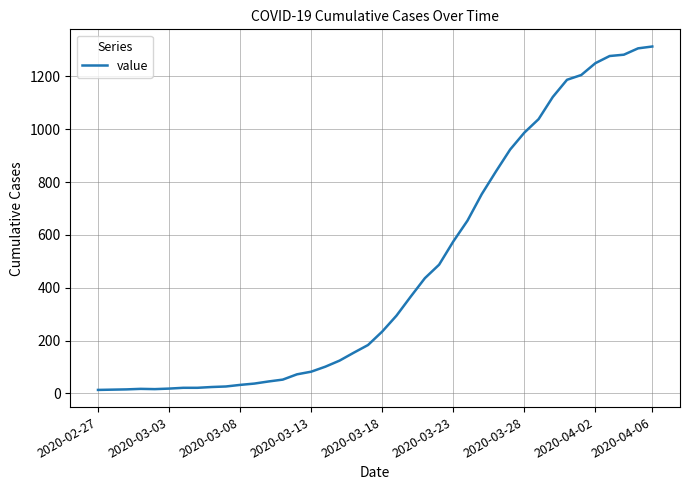

What is the maximum value shown in the chart?

1313